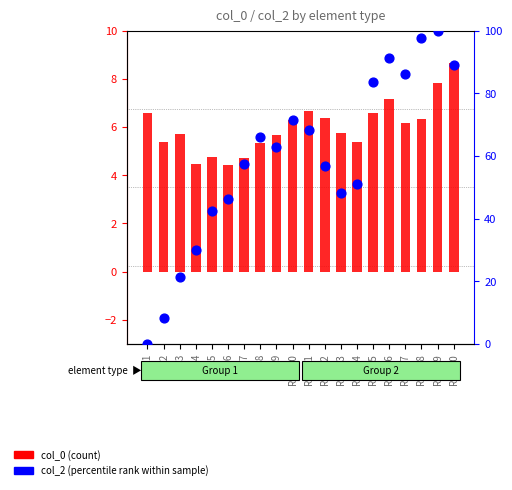

What is the total value across all series at Row3?

27.1